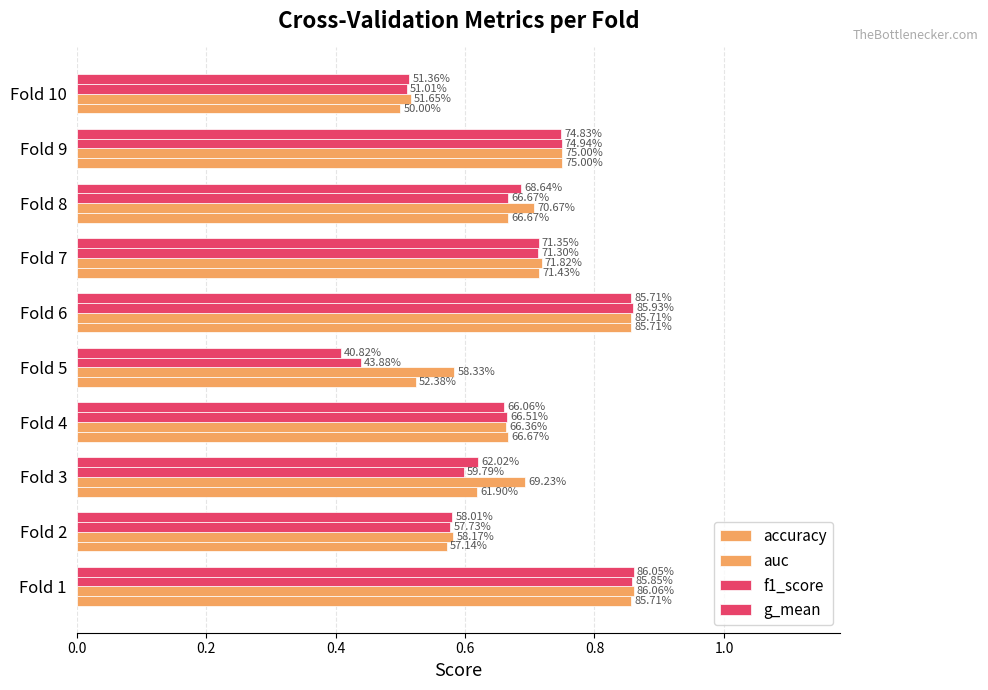

Reading right to left, what are all the values shown in this chart?

accuracy: 0.5	0.8	0.7	0.7	0.9	0.5	0.7	0.6	0.6	0.9
auc: 0.5	0.8	0.7	0.7	0.9	0.6	0.7	0.7	0.6	0.9
f1_score: 0.5	0.7	0.7	0.7	0.9	0.4	0.7	0.6	0.6	0.9
g_mean: 0.5	0.7	0.7	0.7	0.9	0.4	0.7	0.6	0.6	0.9